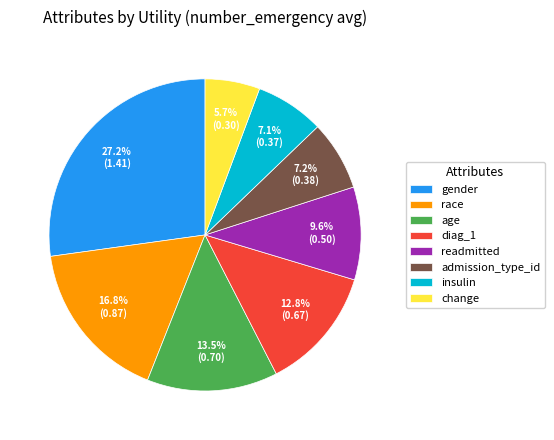

What percentage do change and readmitted together represent?

15.3%